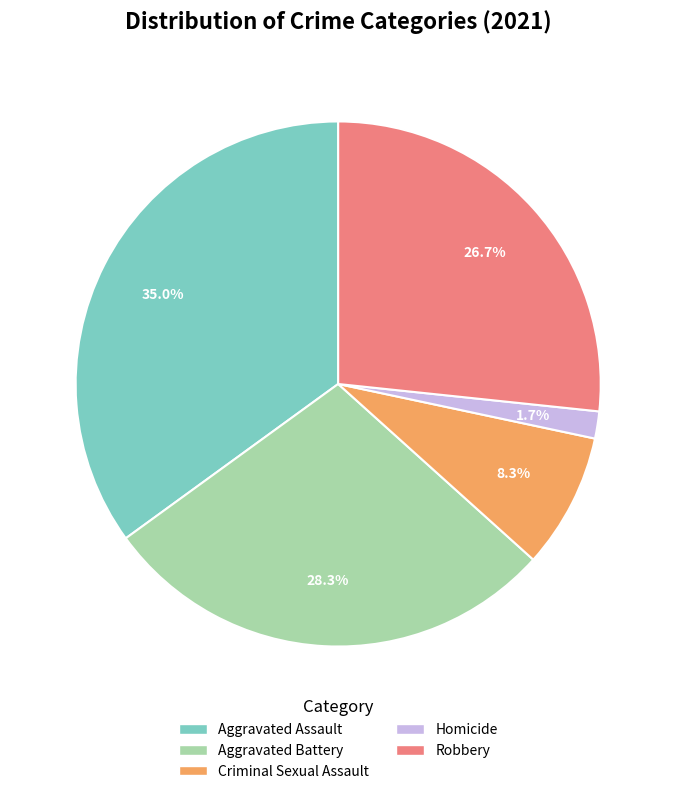

Which has a higher value, Robbery or Aggravated Battery?

Aggravated Battery